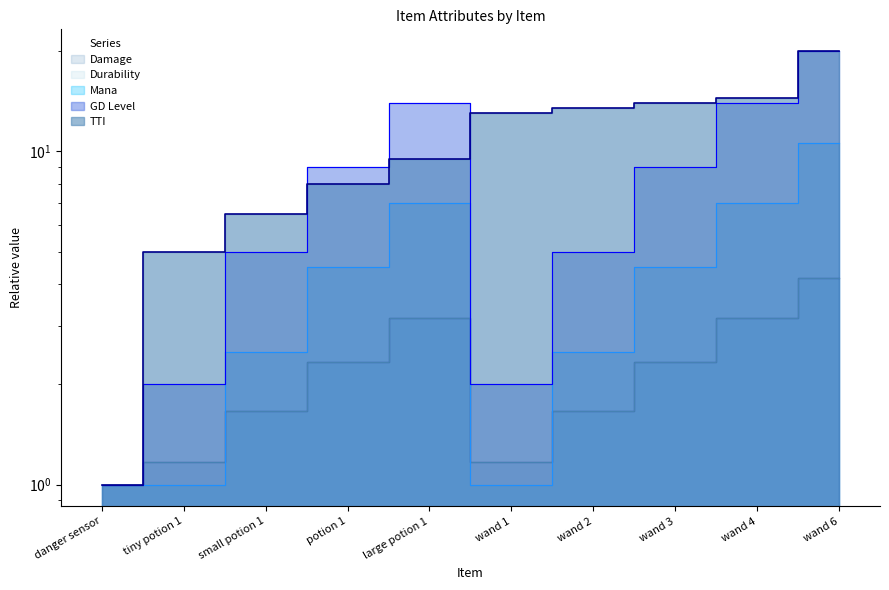

Between which two adjacent categories do Mana and GD Level first intersect?

tiny potion 1 and small potion 1